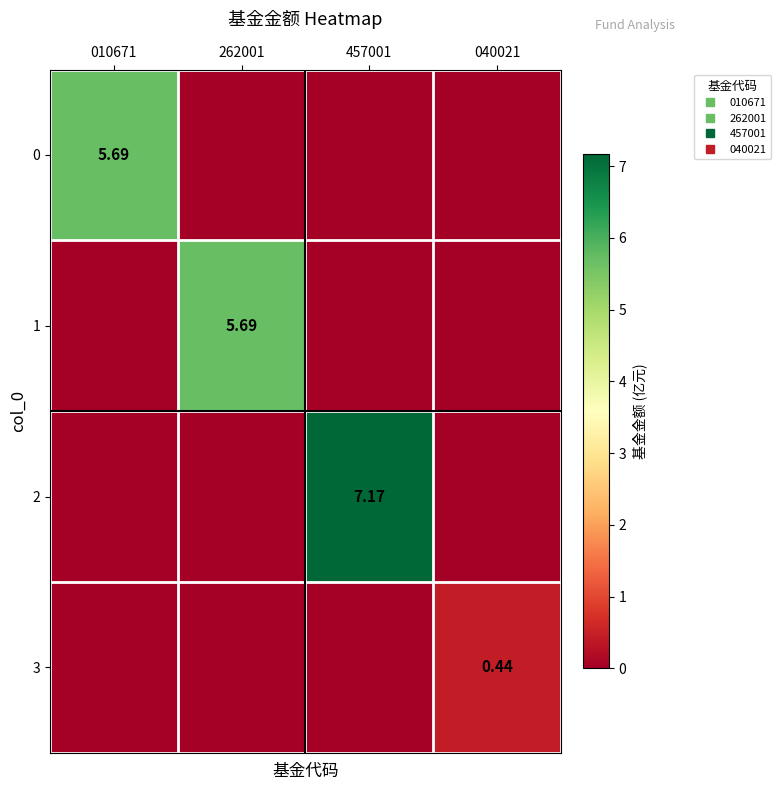

List the labels in order of 2 value, smallest first.

010671, 262001, 040021, 457001